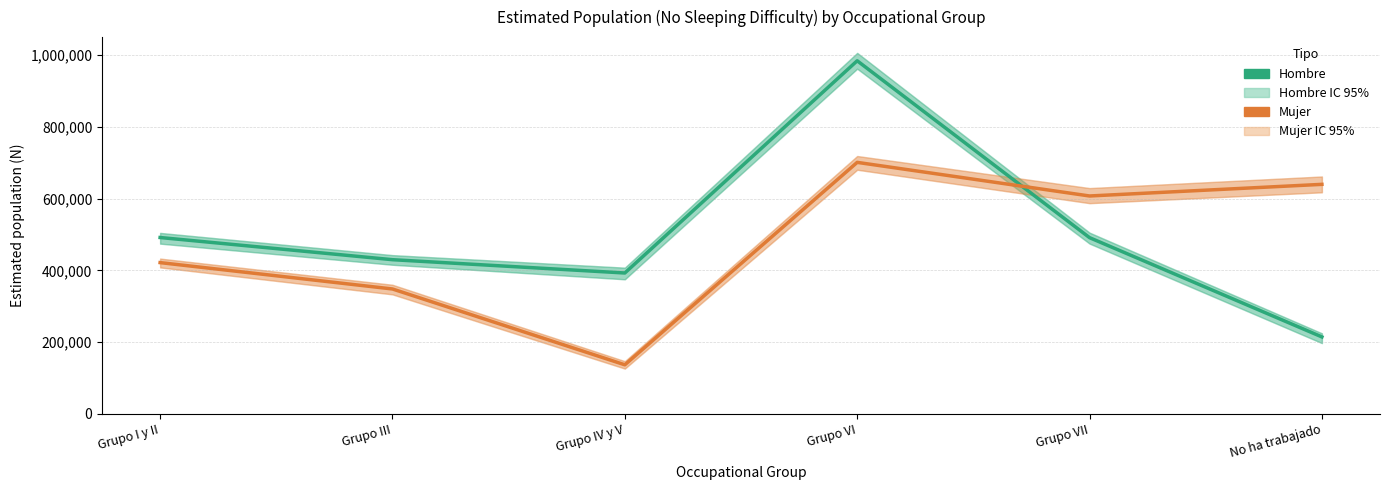

What is the sum of the Hombre (Estimación) values at Grupo I y II and Grupo VII?

982722